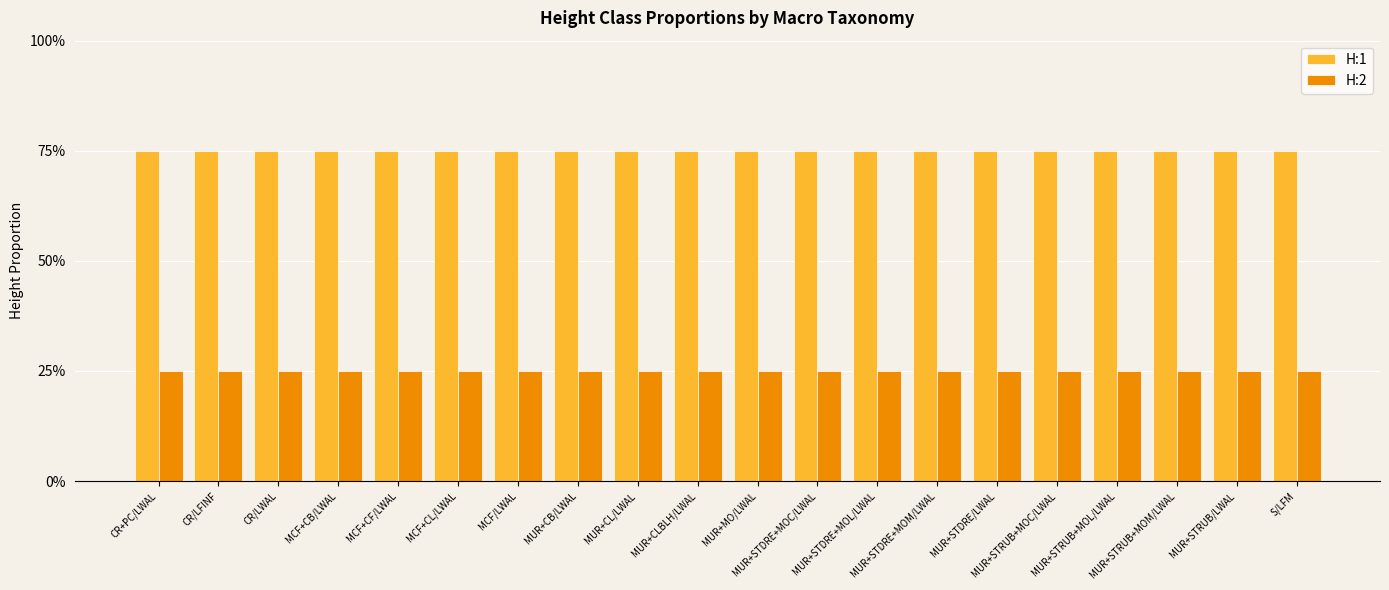

What is the label of the 12th bar from the left?

MUR+STDRE+MOC/LWAL